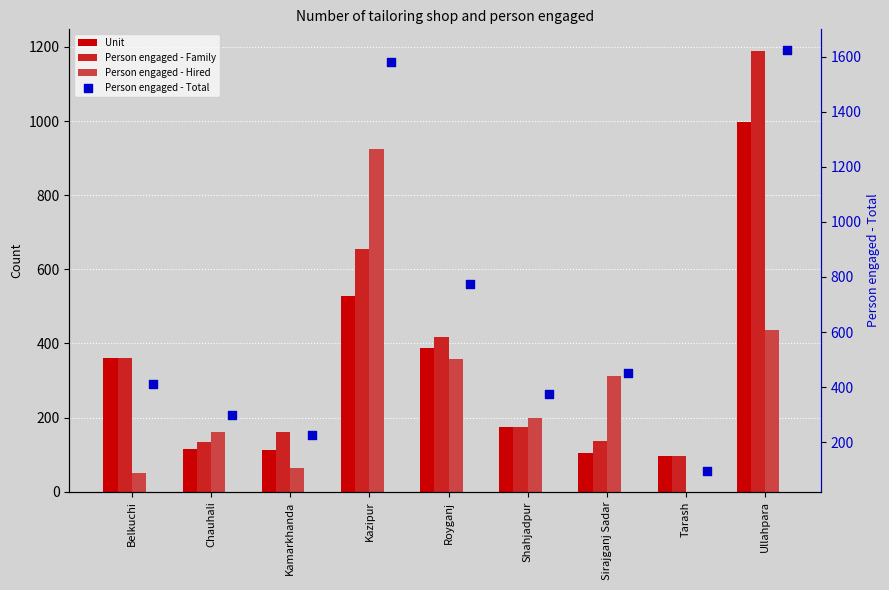

Which series contains the highest Y value?

Person engaged - Total